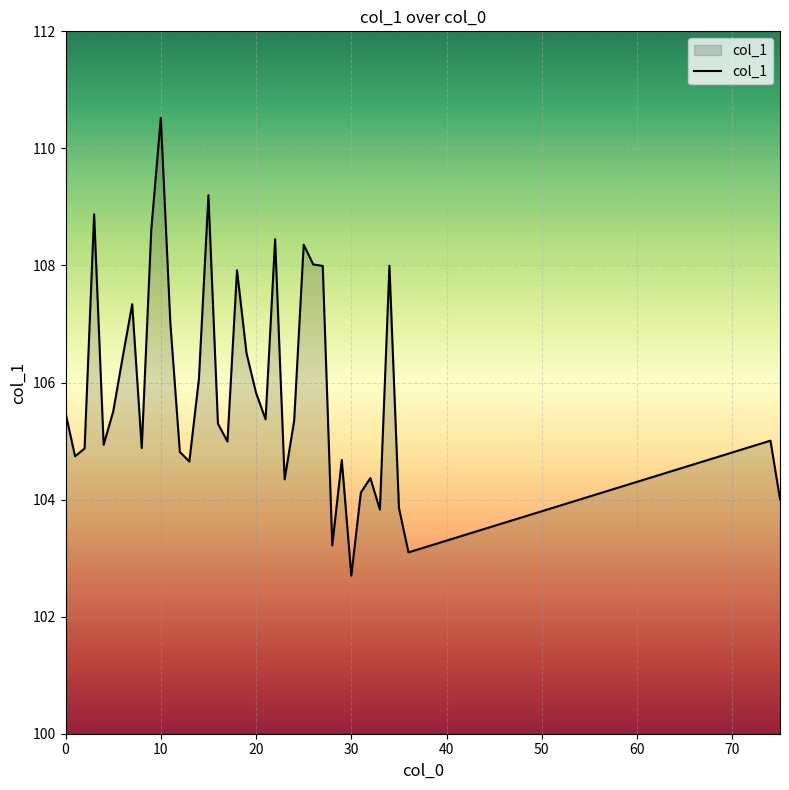

Does the chart have visible grid lines?

Yes